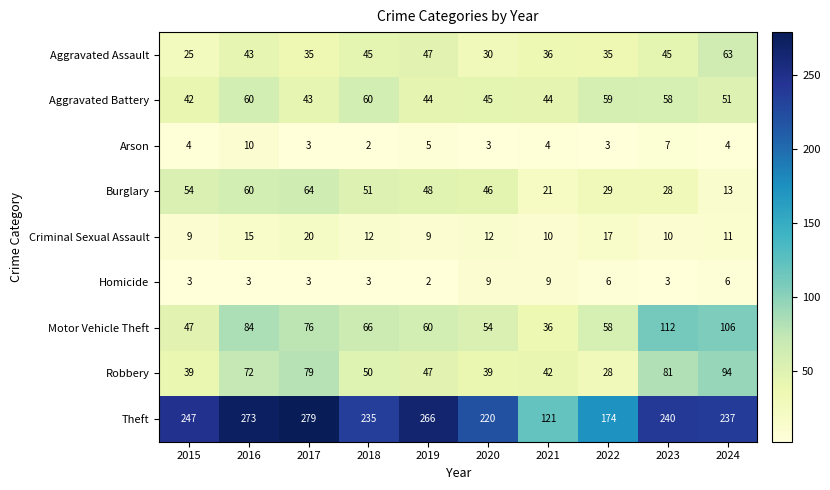

At how many categories does at least one series exceed 161?

9